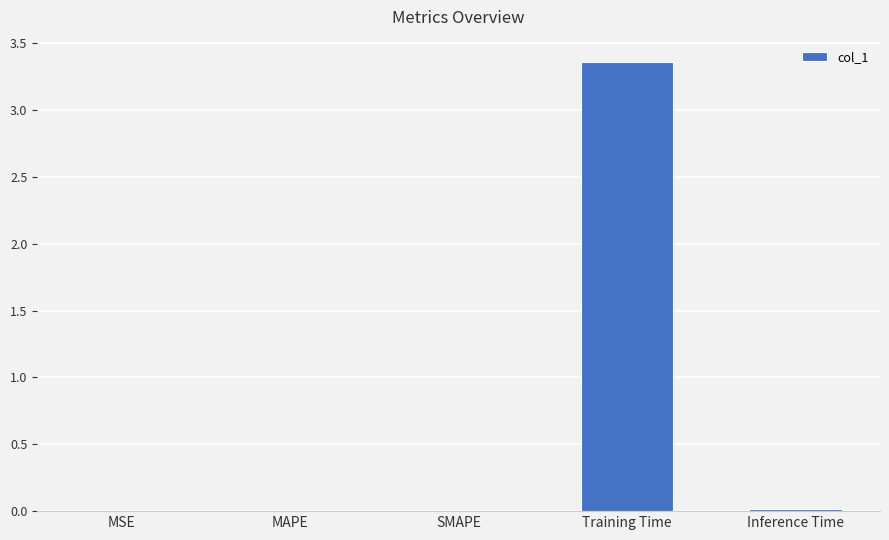

Is it true that the value at MAPE is 0.0?

True